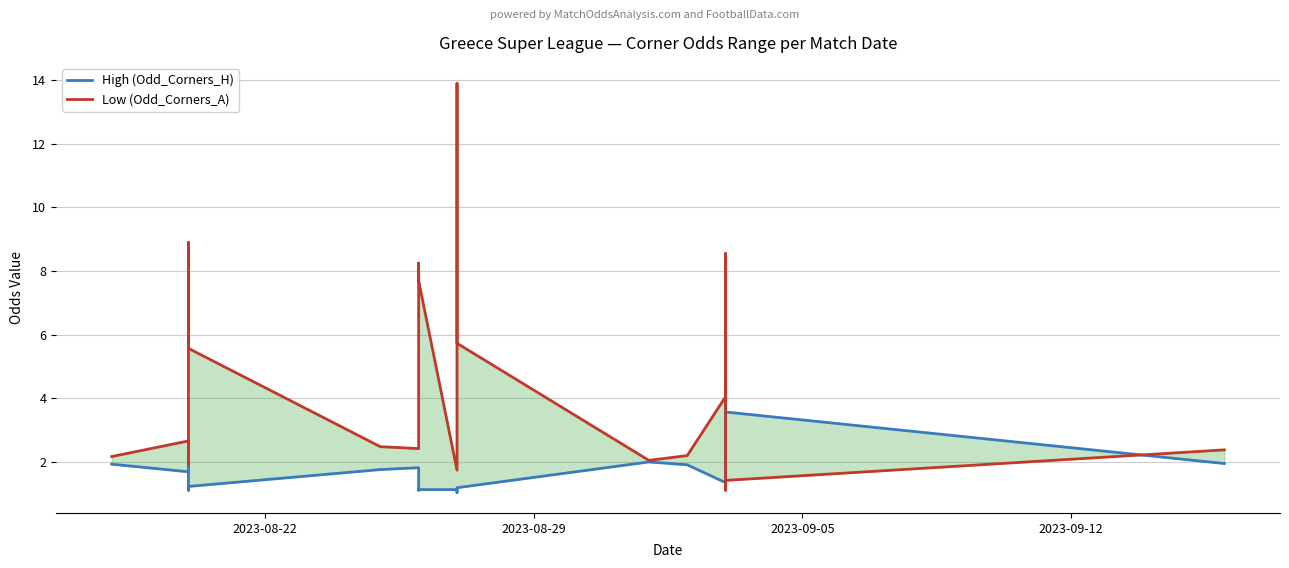

In High (Odd_Corners_H), how many points are higher than both neighbors (excluding endpoints)?

4